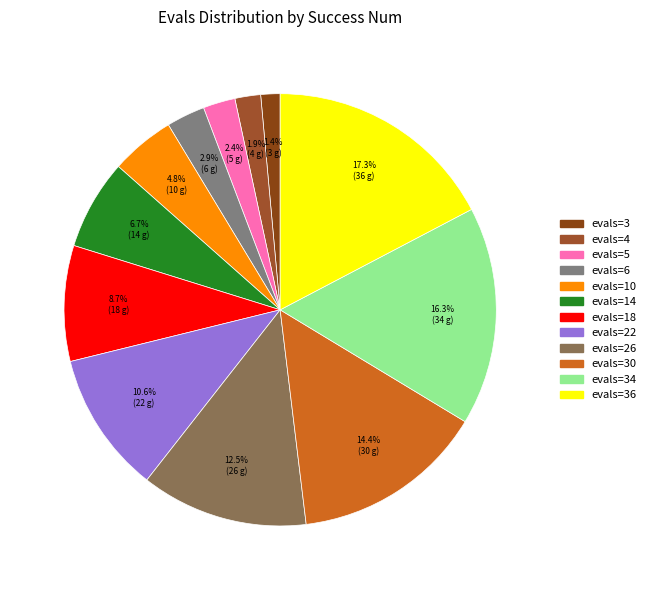

How many segments does this pie chart have?

12